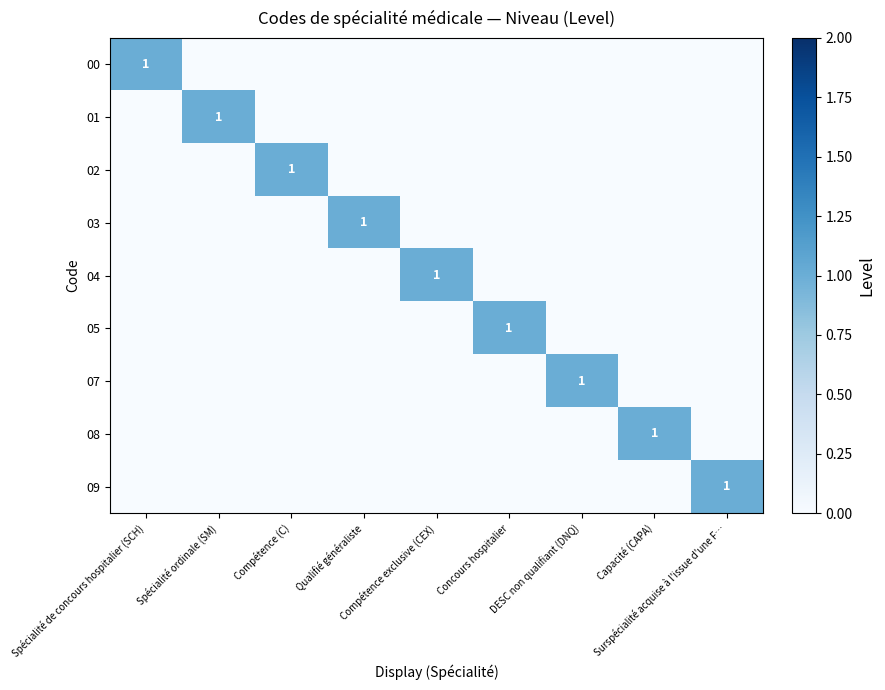

What is the difference between the maximum and minimum values in the 01 series?

1